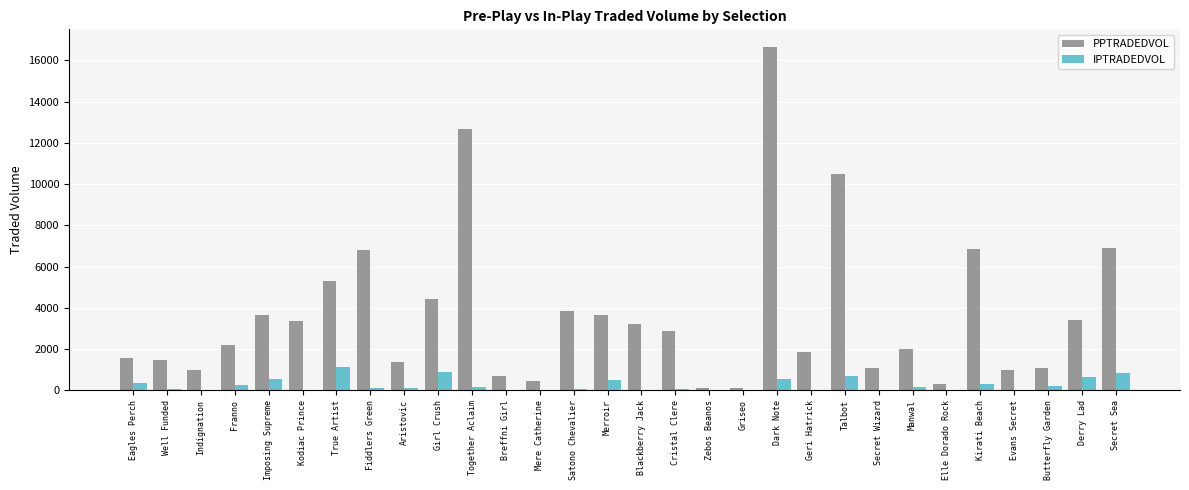

What are all the series names shown in the legend?

PPTRADEDVOL, IPTRADEDVOL